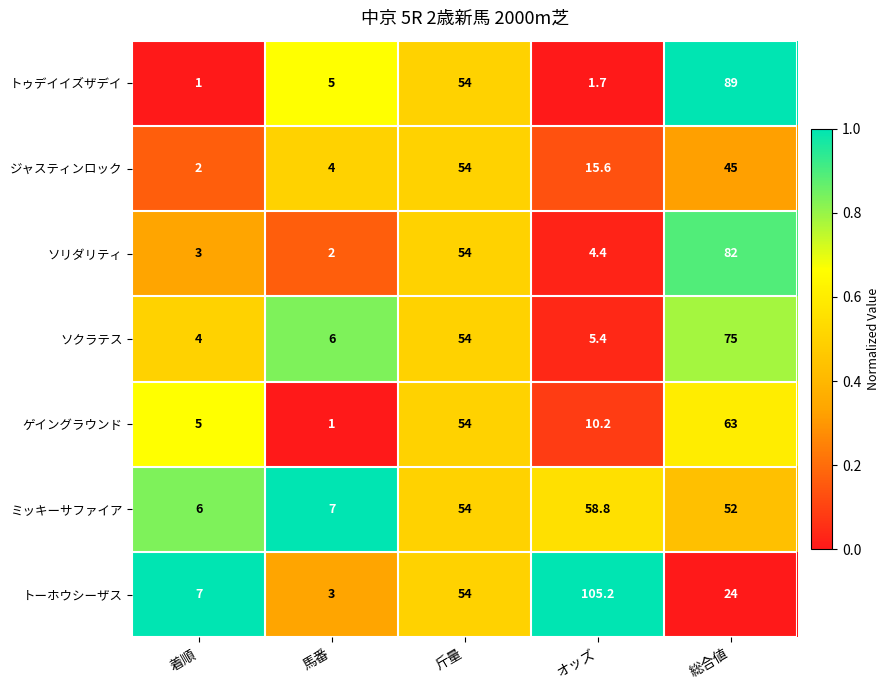

What value does the ゲイングラウンド series have at オッズ?

10.2